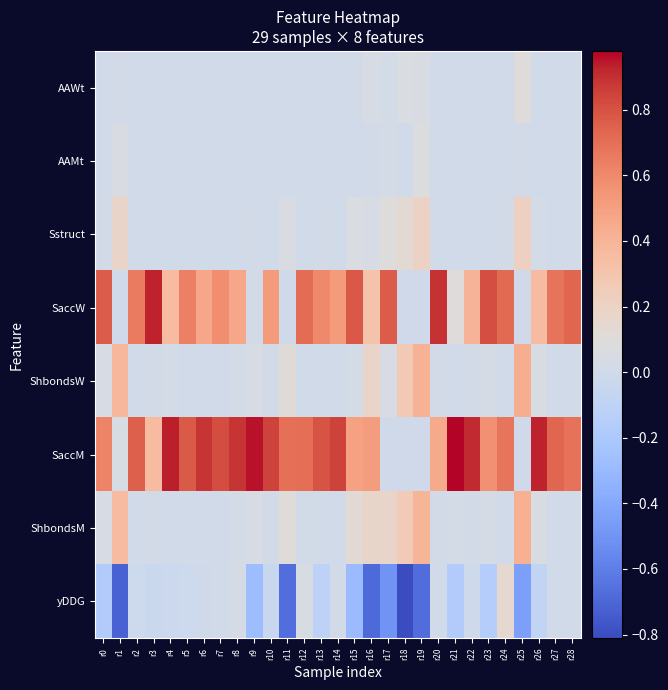

Which series has the widest spread of values?

SaccM